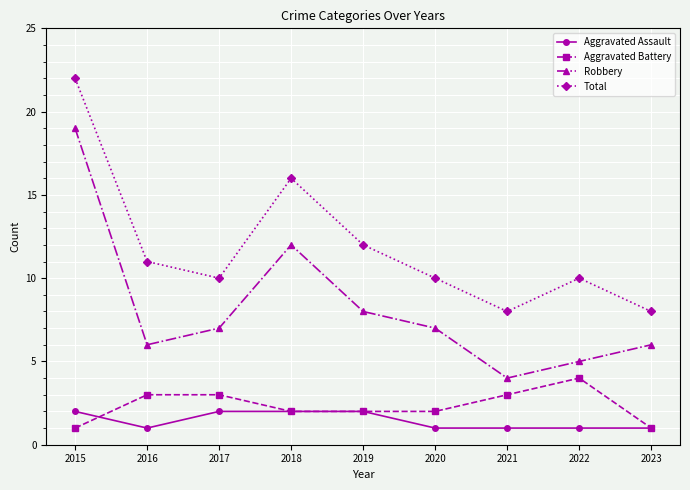

At which category is the sum across all series the highest?

2015